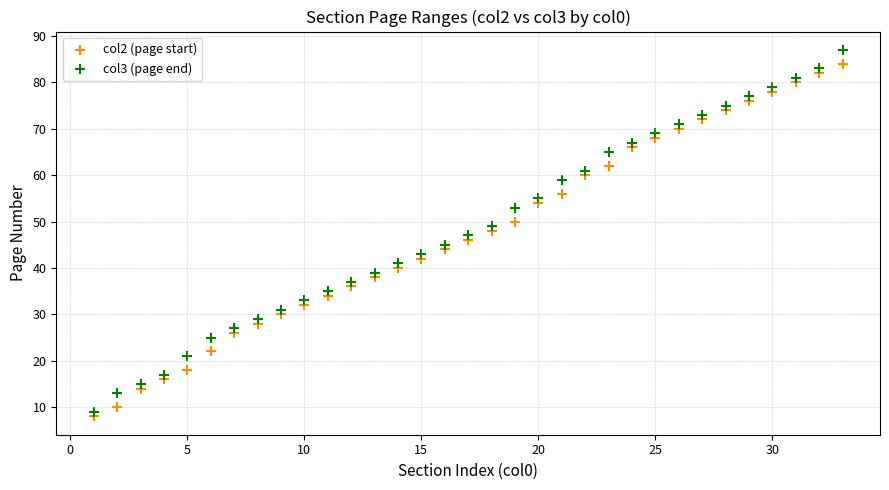

Which series has the largest Y range (max minus min)?

col3 (page end)